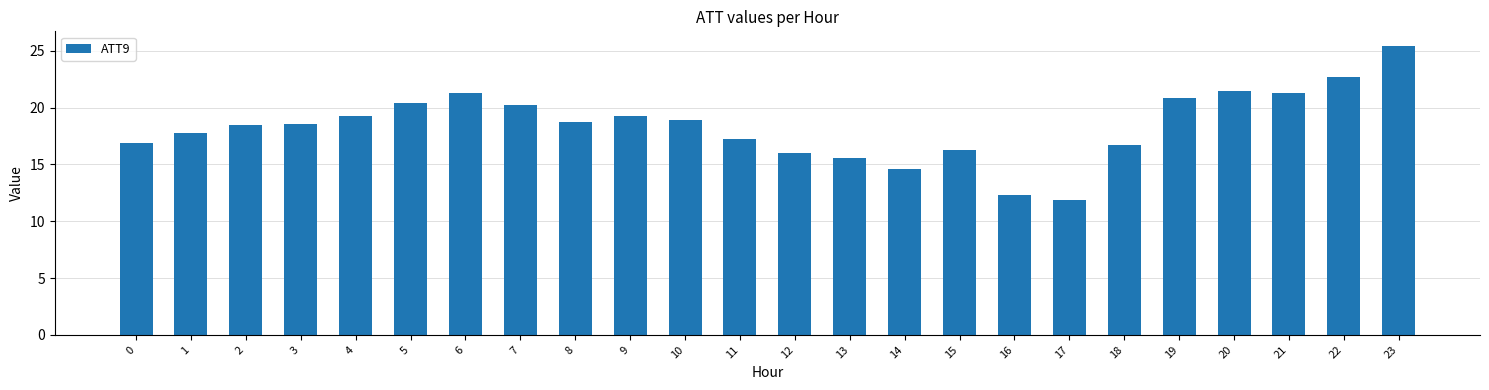

What is the value of the 7th bar from the left?

21.3